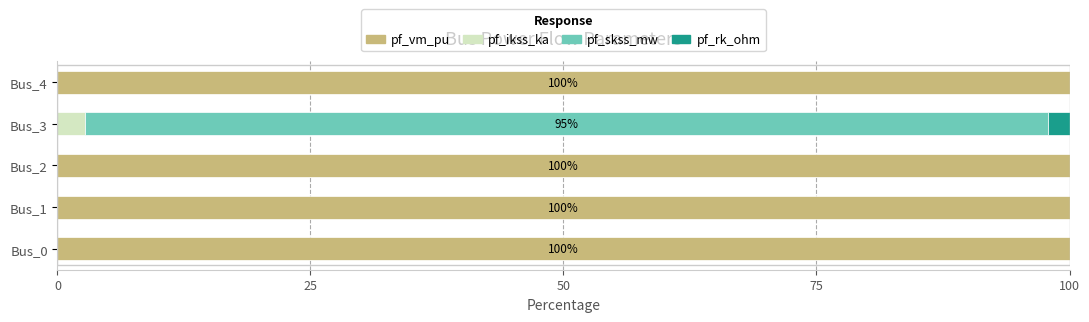

What is the sum of the pf_vm_pu values at Bus_2 and Bus_1?

200.0